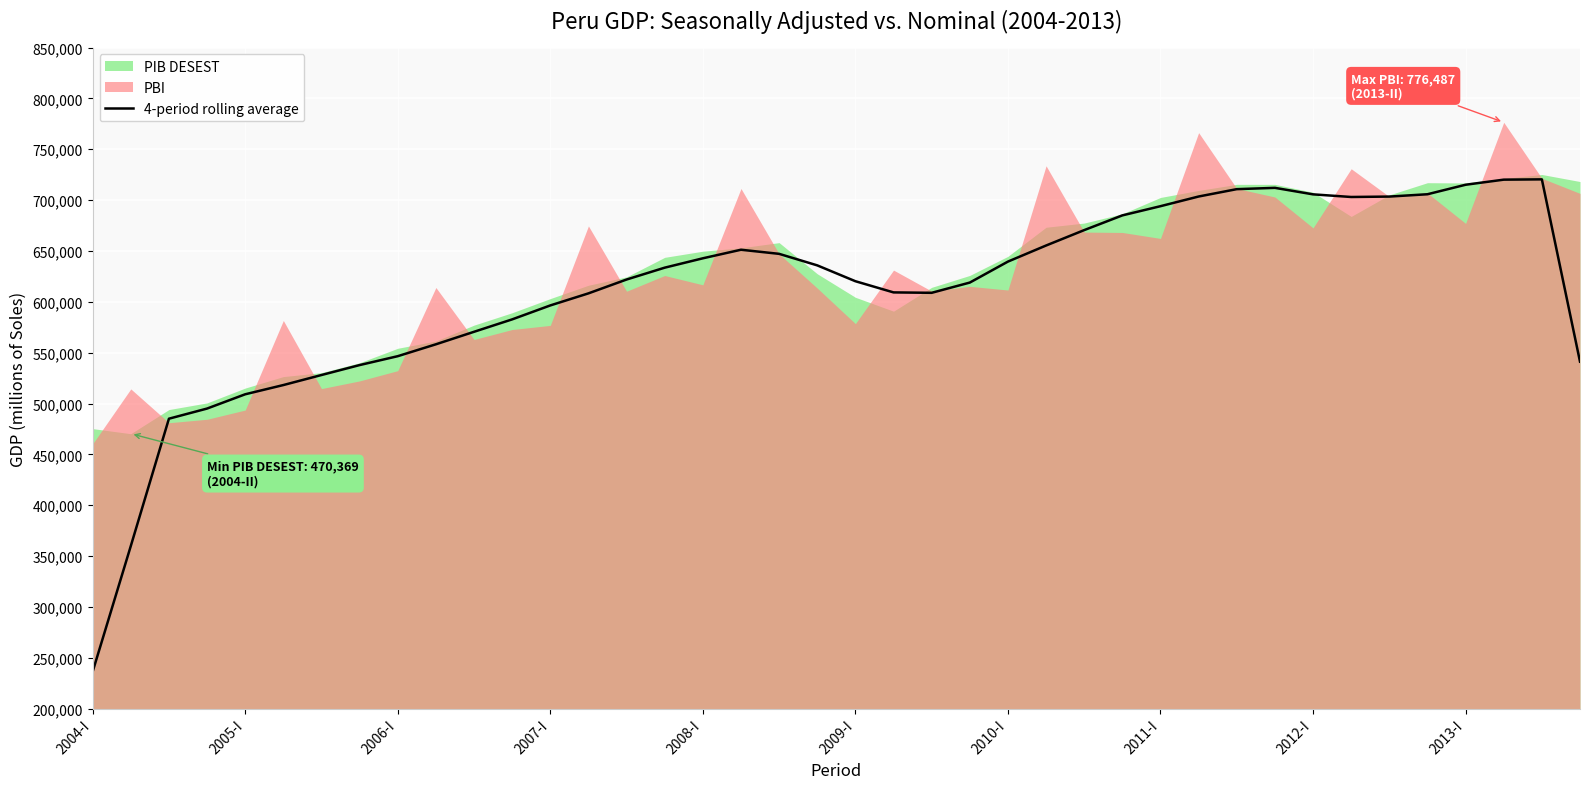

Where is the first local minimum?

22